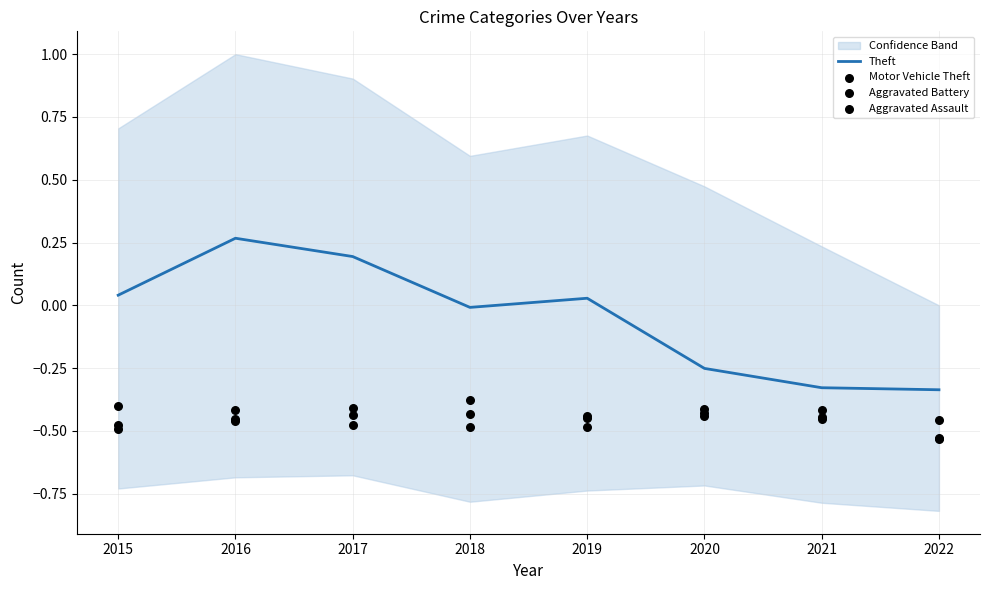

Is the value of Aggravated Assault at 2018 greater than the value of Theft at 2017?

No